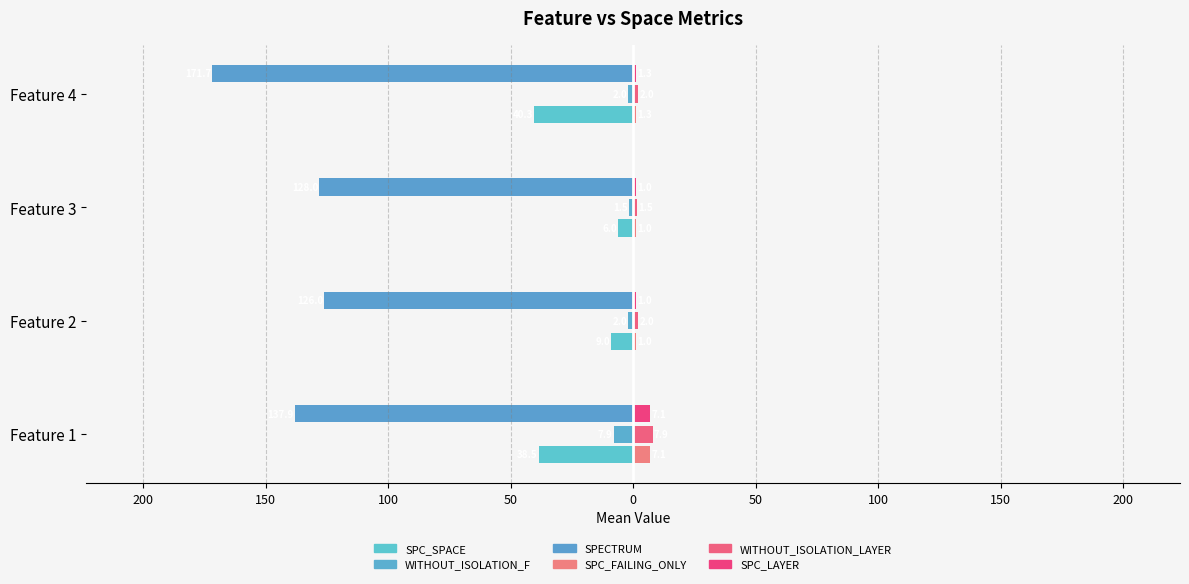

Which series has the widest spread of values?

SPECTRUM